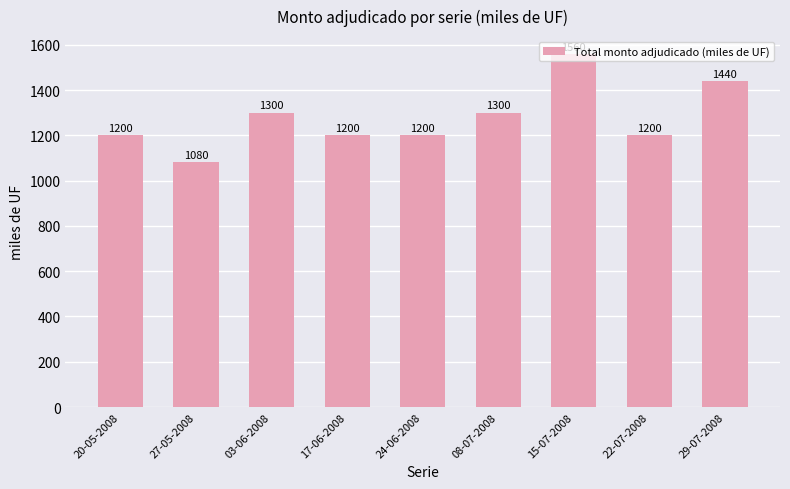

What is the label of the 1st bar from the right?

29-07-2008